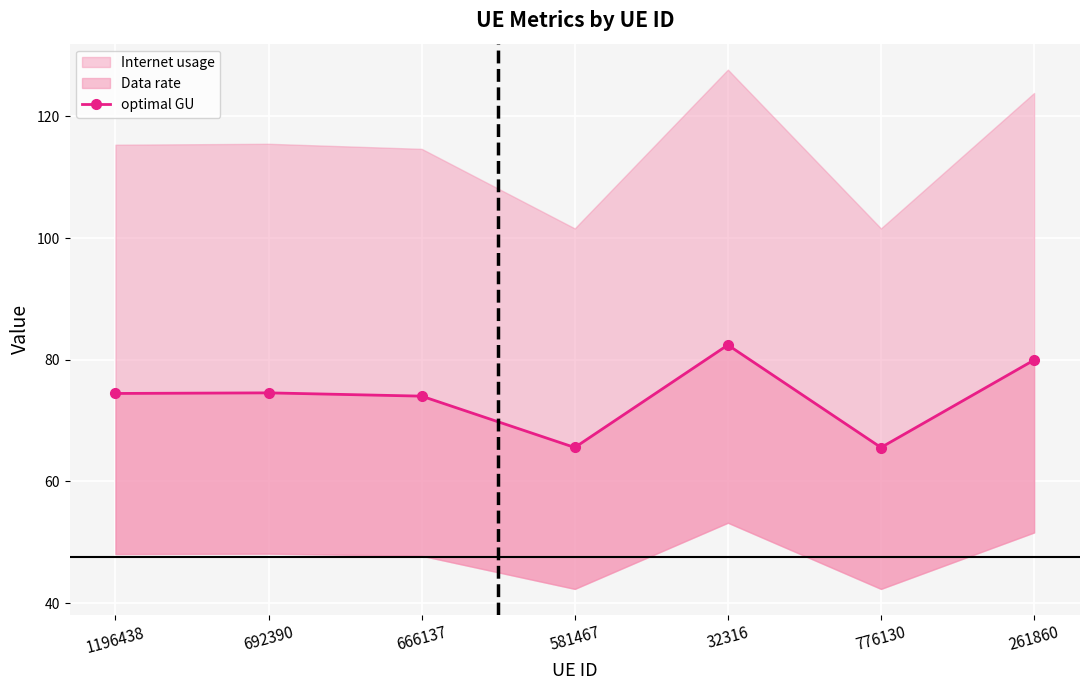

True or false: the data shows 82.4 at 32316.

True